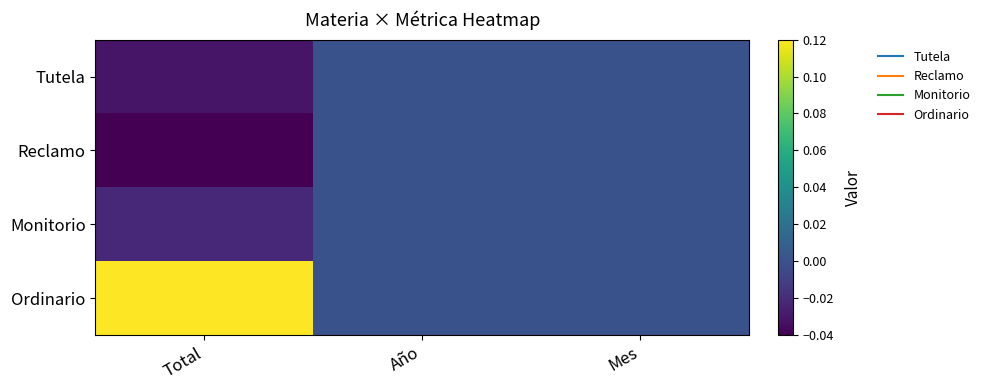

Which series has the widest spread of values?

Ordinario